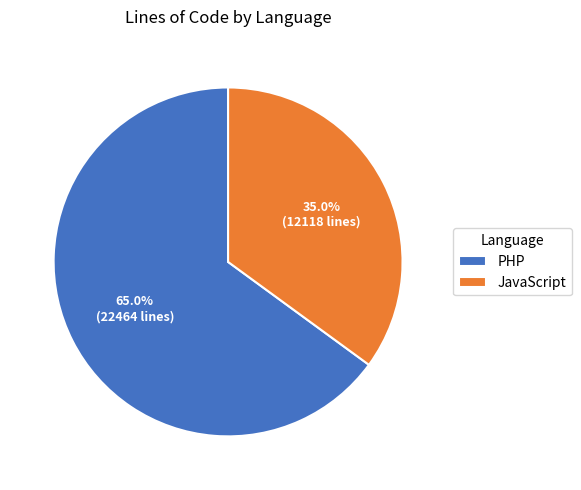

Count the number of slices in the pie.

2